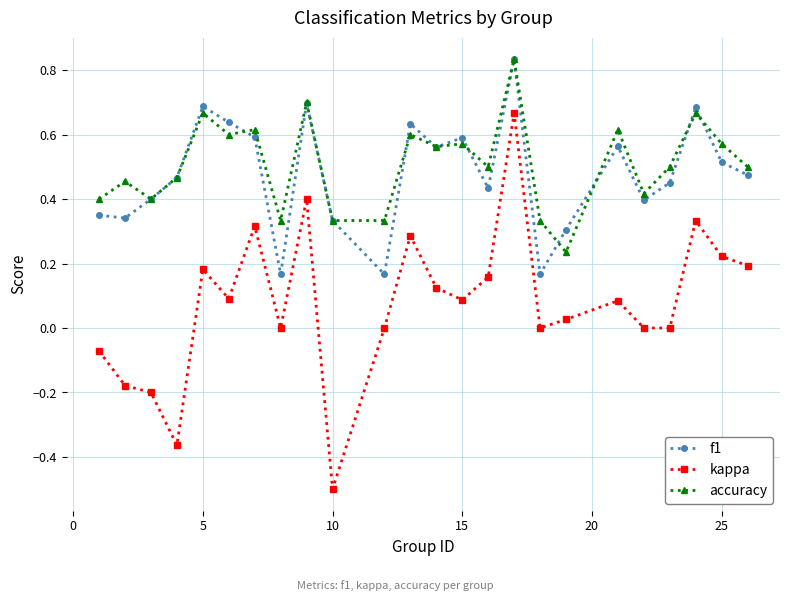

How many f1 values are between 0 and 1?

24